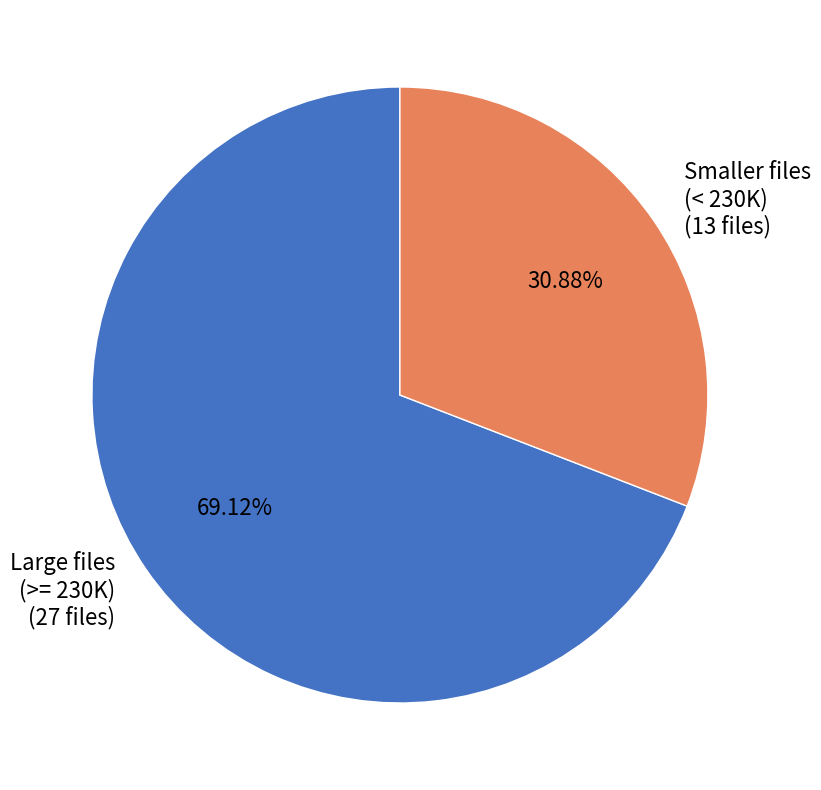

Is there a majority slice in this chart?

Yes